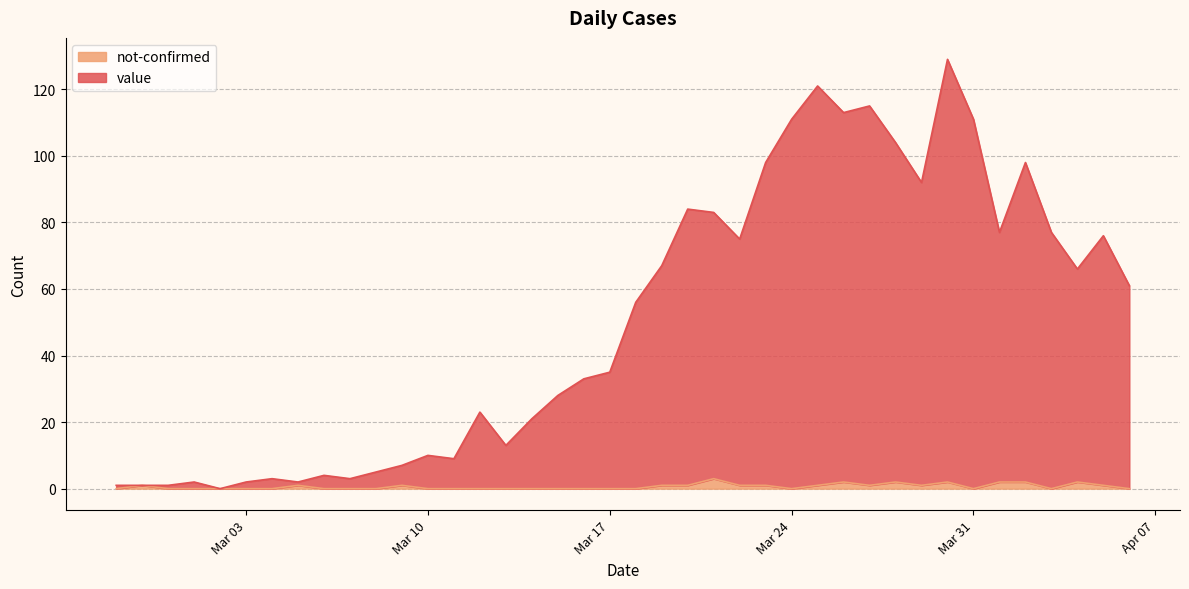

Which series has the largest total across all categories?

value